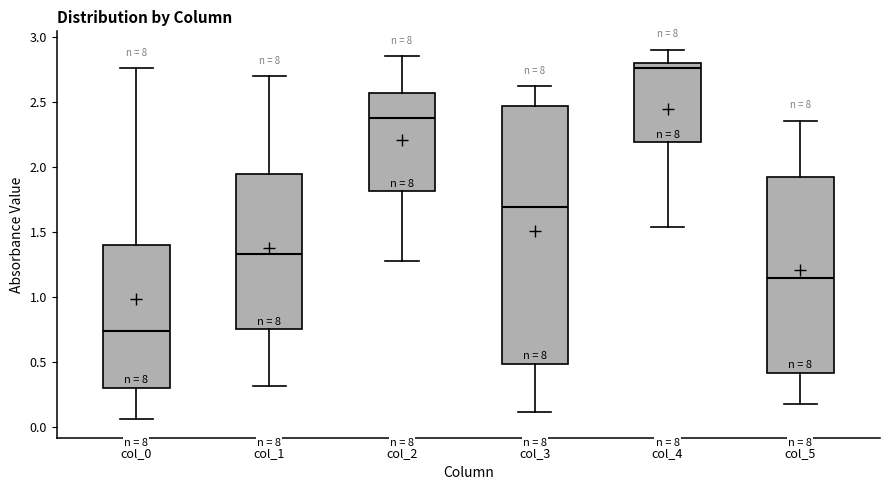

Reading left to right, transcribe this box plot: for each box, give where its median line is, the range the box spans, and where its two whiskers end, as read against the y-axis. The values are not printed on the chart, so give them approximately, as read against the axis.

col_0: median 0.75, box 0.30 to 1.40, whiskers 0.05 to 2.75
col_1: median 1.35, box 0.75 to 1.95, whiskers 0.30 to 2.70
col_2: median 2.40, box 1.80 to 2.55, whiskers 1.30 to 2.85
col_3: median 1.70, box 0.50 to 2.45, whiskers 0.10 to 2.60
col_4: median 2.75, box 2.20 to 2.80, whiskers 1.55 to 2.90
col_5: median 1.15, box 0.40 to 1.95, whiskers 0.20 to 2.35